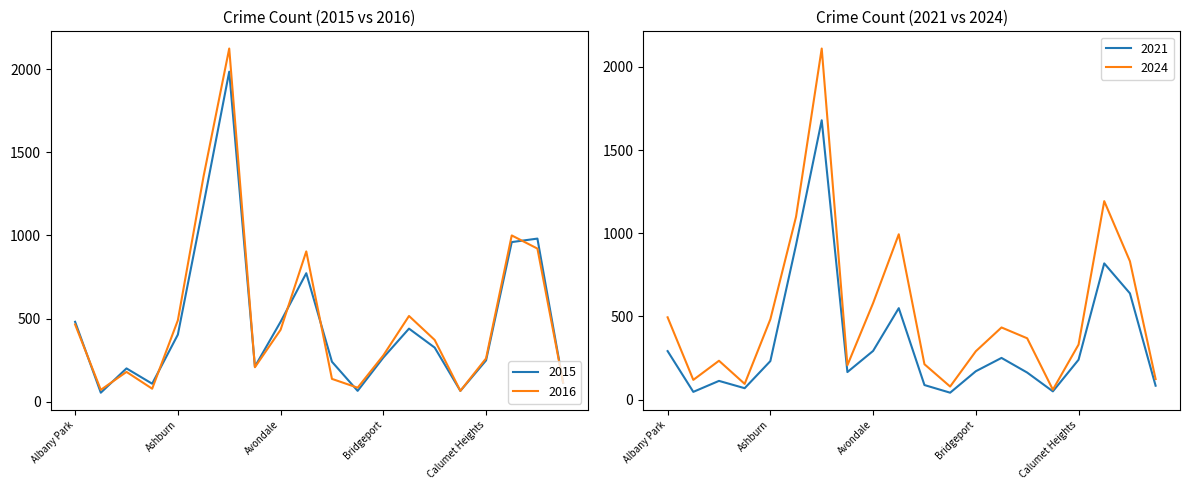

Where is the first local minimum for 2021?

Andersonville